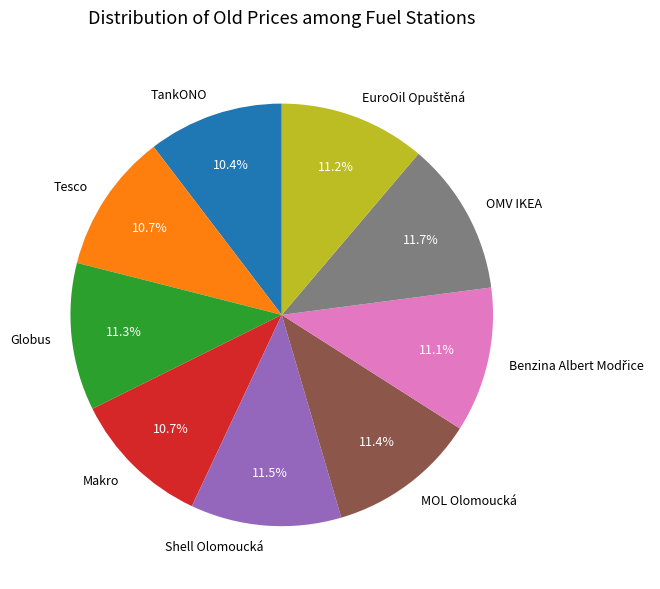

Is there a majority slice in this chart?

No